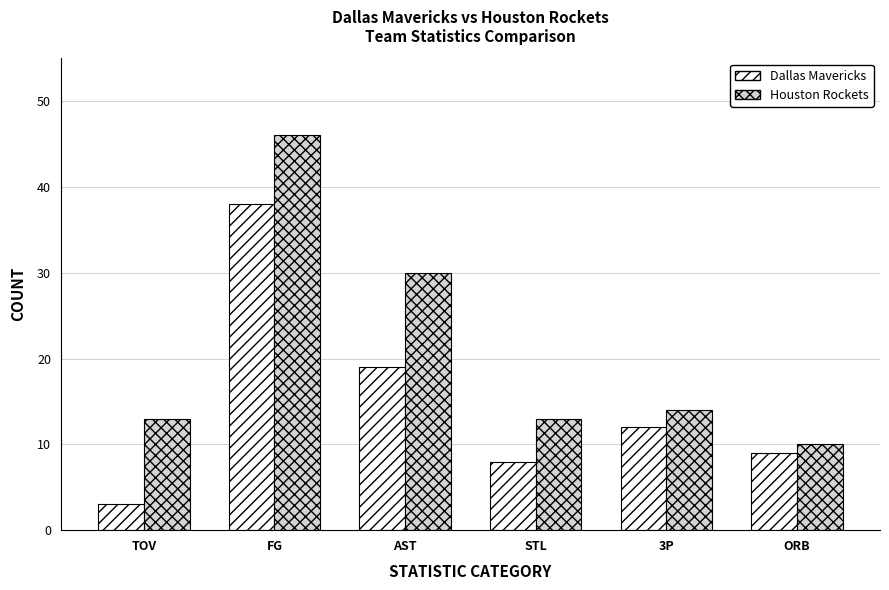

Rank the series at AST from lowest to highest value.

Dallas Mavericks, Houston Rockets